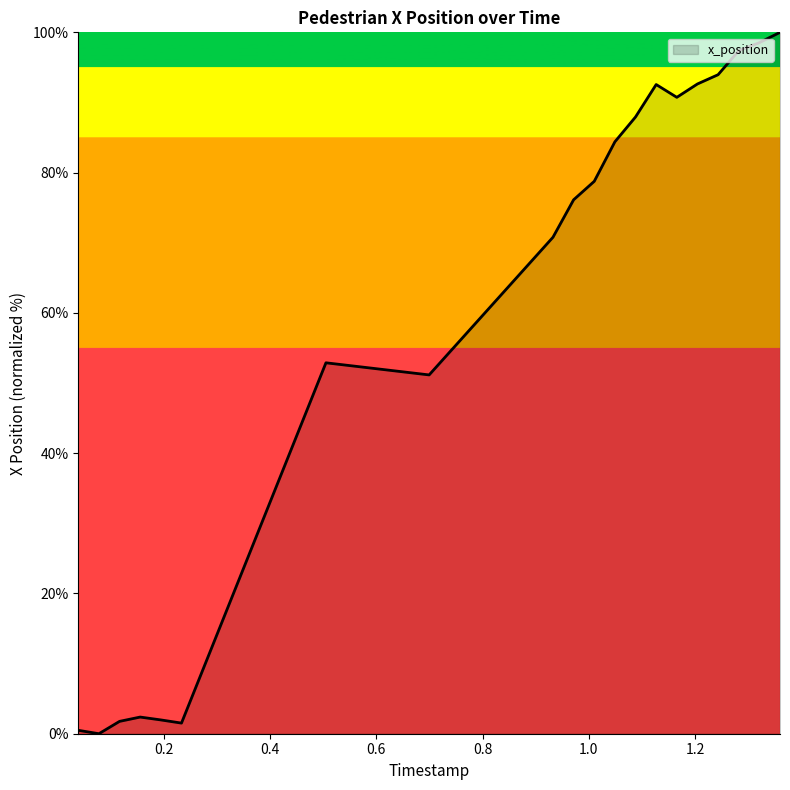

How many series are shown in this chart?

1